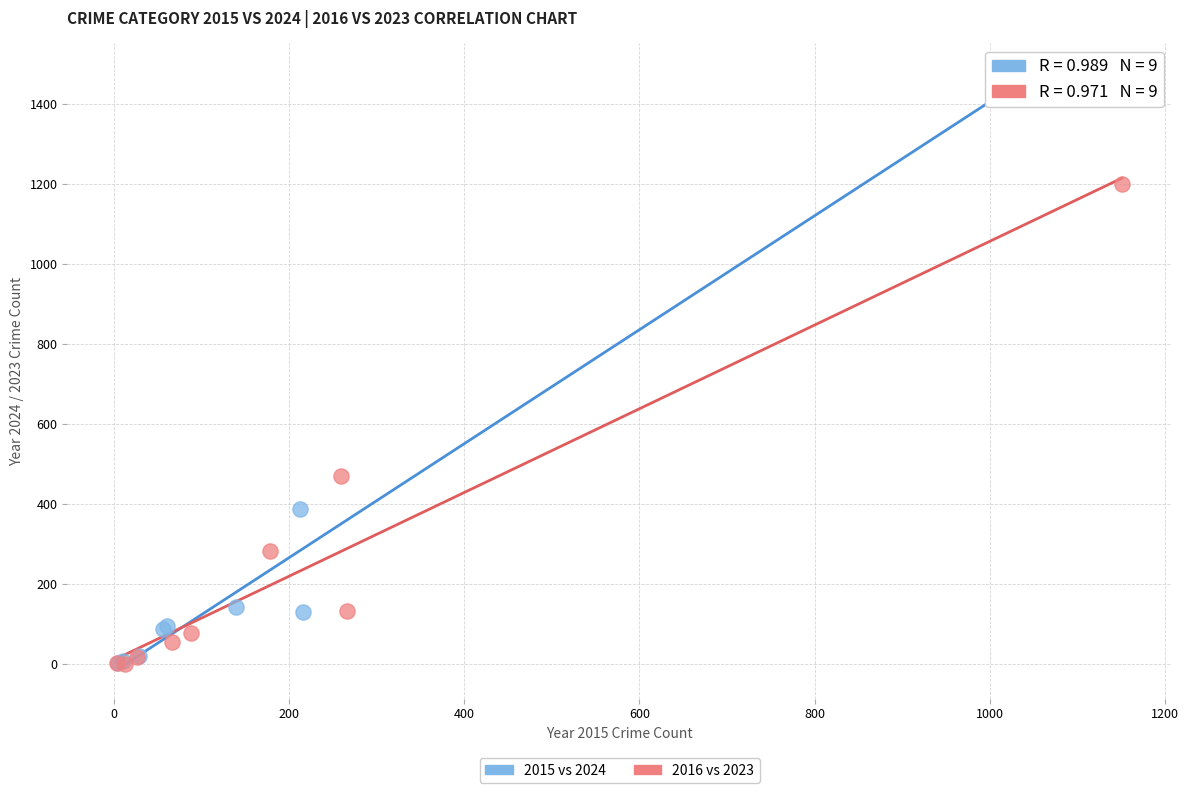

What are all the series names shown in the legend?

2015 vs 2024, 2016 vs 2023